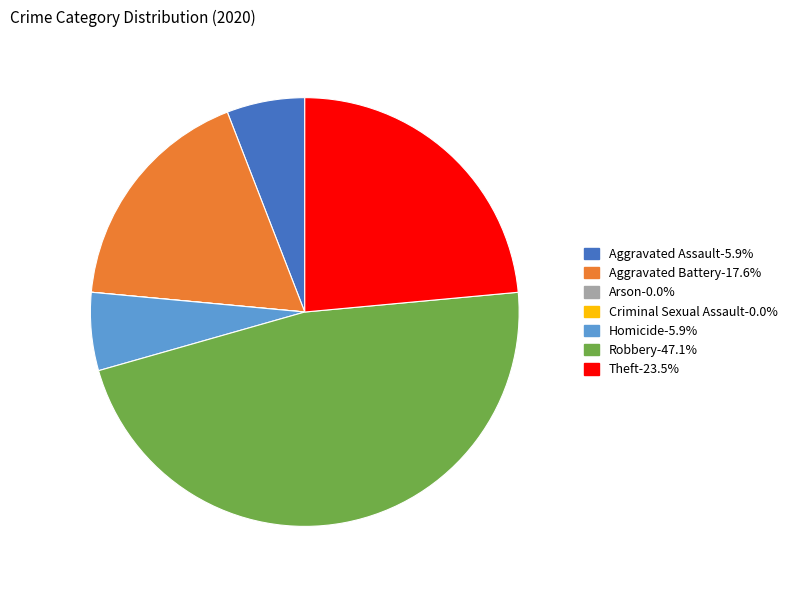

Do Robbery-47.1% and Theft-23.5% together represent more than half of the pie?

Yes